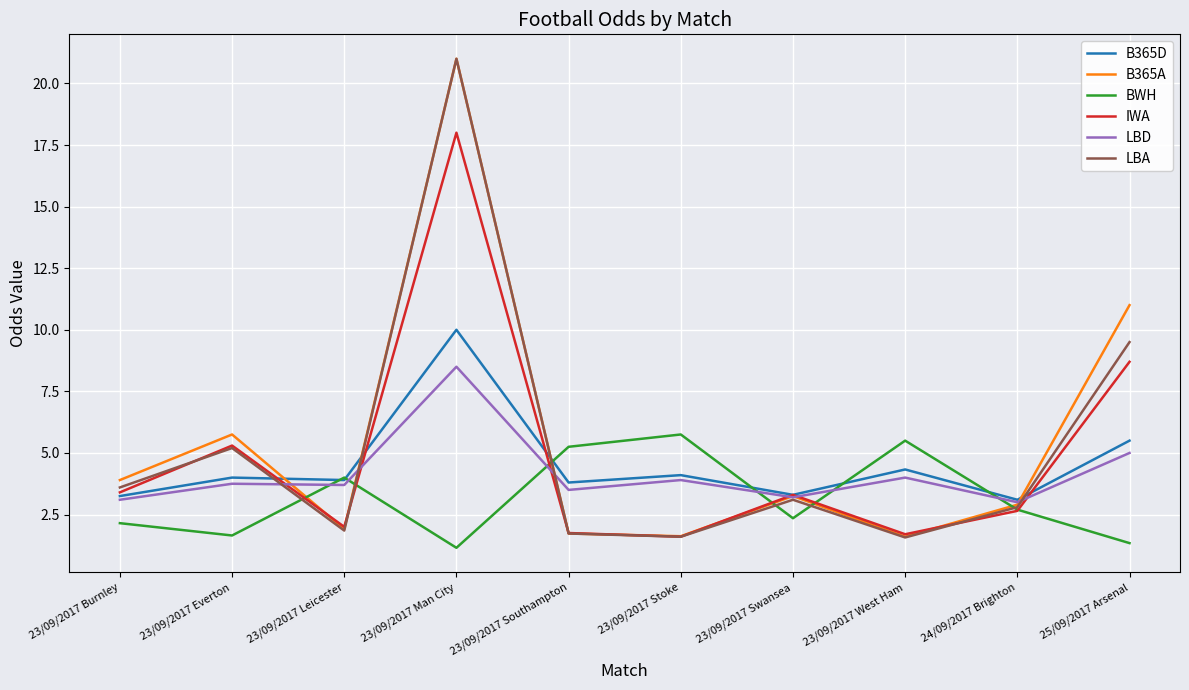

True or false: BWH has a value of 1.5 at 23/09/2017 Southampton.

False